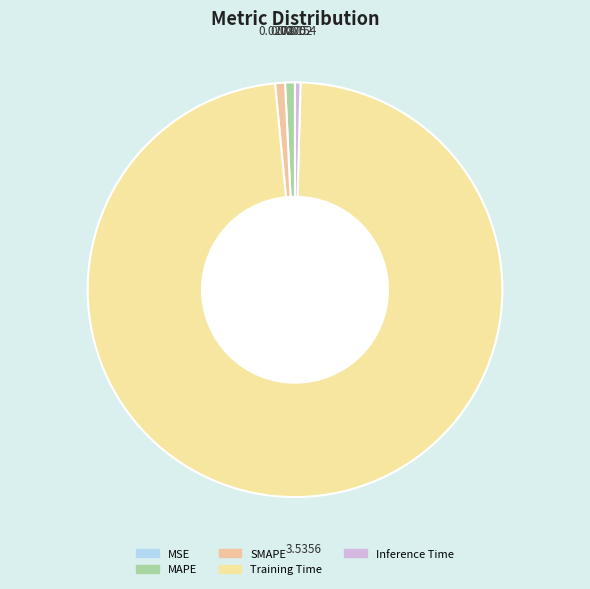

To the nearest percent, what percentage of the pie is MAPE?

1%